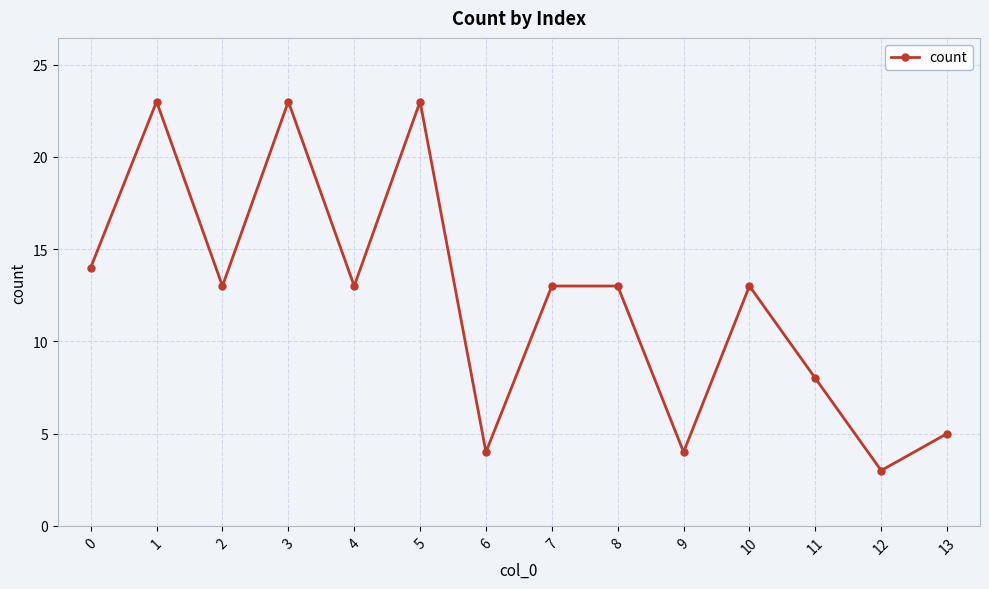

Is it true that the value at 8 is 7?

False